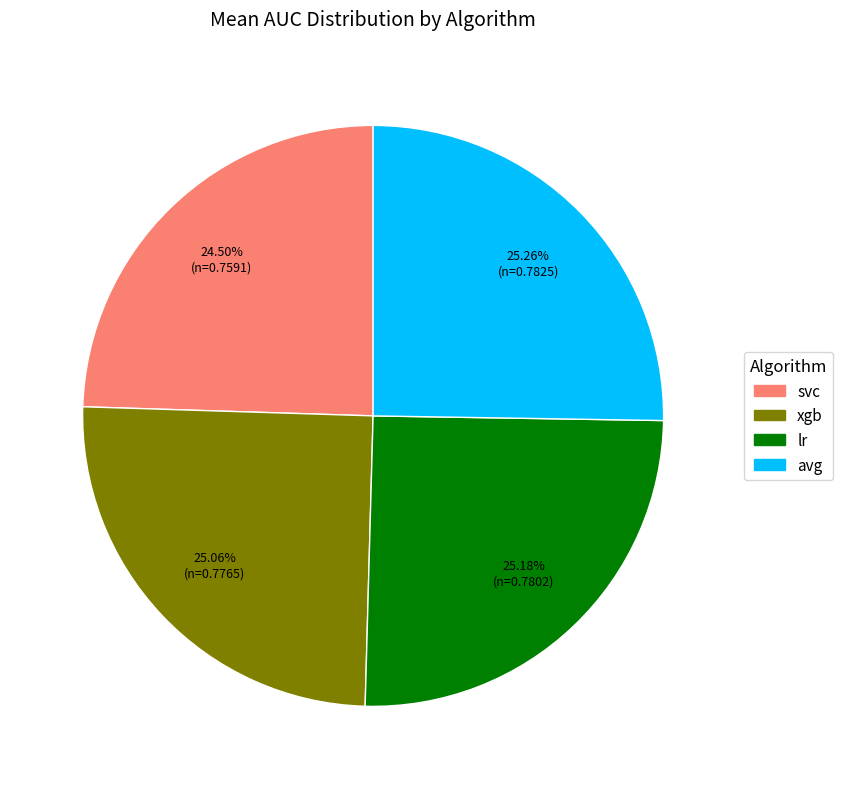

How much of the chart is everything except lr?

74.8%